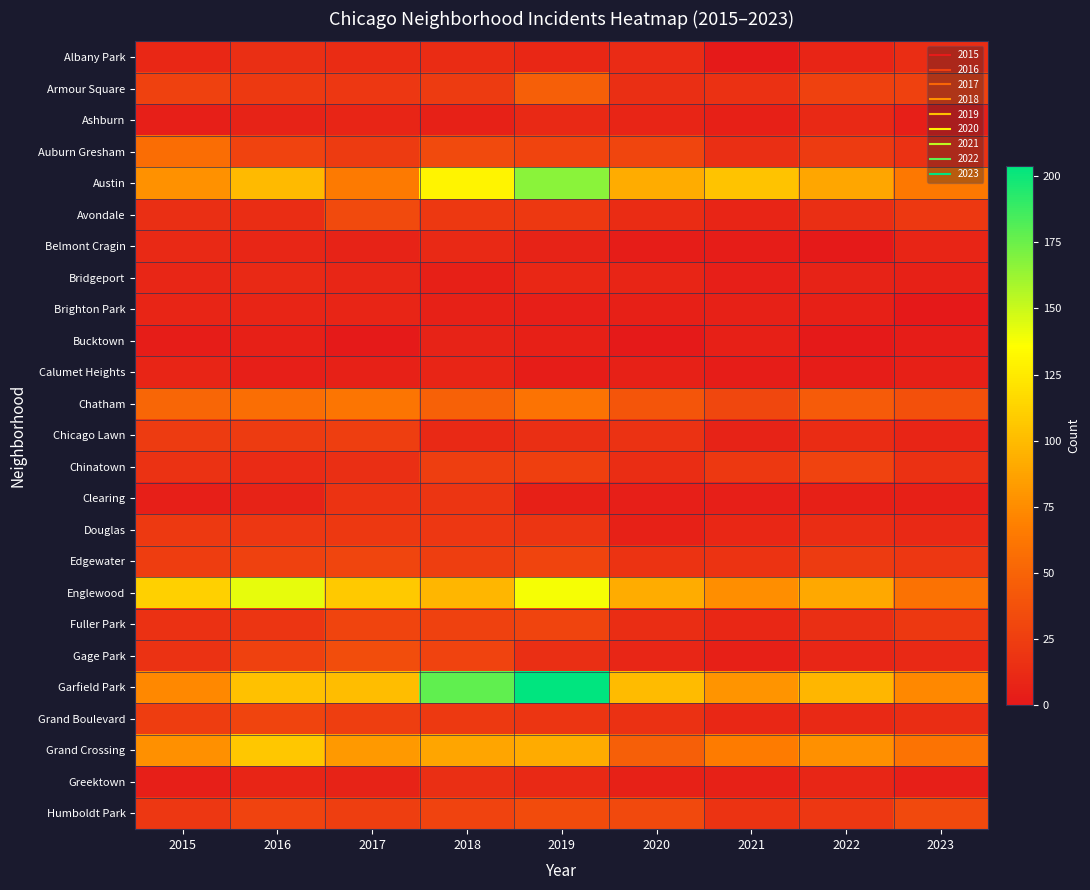

Reading left to right, list all the values displayed in this chart.

Albany Park: 2015=10	2016=15	2017=13	2018=13	2019=10	2020=12	2021=1	2022=8	2023=14
Armour Square: 2015=27	2016=22	2017=20	2018=23	2019=47	2020=15	2021=16	2022=27	2023=27
Ashburn: 2015=4	2016=7	2017=8	2018=6	2019=11	2020=8	2021=5	2022=11	2023=4
Auburn Gresham: 2015=56	2016=28	2017=23	2018=33	2019=29	2020=30	2021=15	2022=23	2023=17
Austin: 2015=78	2016=99	2017=65	2018=130	2019=167	2020=92	2021=104	2022=89	2023=63
Avondale: 2015=15	2016=14	2017=33	2018=21	2019=21	2020=13	2021=8	2022=15	2023=21
Belmont Cragin: 2015=11	2016=9	2017=7	2018=11	2019=7	2020=3	2021=3	2022=1	2023=8
Bridgeport: 2015=9	2016=11	2017=9	2018=5	2019=10	2020=8	2021=4	2022=7	2023=6
Brighton Park: 2015=8	2016=8	2017=8	2018=6	2019=4	2020=5	2021=6	2022=5	2023=0
Bucktown: 2015=3	2016=5	2017=1	2018=7	2019=5	2020=1	2021=5	2022=1	2023=3
Calumet Heights: 2015=8	2016=4	2017=6	2018=8	2019=3	2020=6	2021=3	2022=3	2023=5
Chatham: 2015=51	2016=57	2017=62	2018=48	2019=60	2020=40	2021=31	2022=44	2023=37
Chicago Lawn: 2015=23	2016=23	2017=25	2018=11	2019=15	2020=17	2021=7	2022=13	2023=8
Chinatown: 2015=17	2016=12	2017=15	2018=25	2019=26	2020=14	2021=21	2022=28	2023=16
Clearing: 2015=4	2016=7	2017=18	2018=19	2019=5	2020=4	2021=4	2022=5	2023=5
Douglas: 2015=22	2016=20	2017=21	2018=20	2019=19	2020=6	2021=10	2022=14	2023=11
Edgewater: 2015=24	2016=27	2017=30	2018=25	2019=29	2020=18	2021=18	2022=23	2023=20
Englewood: 2015=111	2016=142	2017=107	2018=98	2019=138	2020=92	2021=76	2022=90	2023=59
Fuller Park: 2015=16	2016=19	2017=29	2018=27	2019=29	2020=14	2021=10	2022=15	2023=21
Gage Park: 2015=17	2016=27	2017=35	2018=28	2019=15	2020=9	2021=5	2022=9	2023=11
Garfield Park: 2015=73	2016=103	2017=101	2018=178	2019=204	2020=100	2021=79	2022=98	2023=73
Grand Boulevard: 2015=24	2016=29	2017=25	2018=22	2019=19	2020=16	2021=10	2022=11	2023=14
Grand Crossing: 2015=77	2016=106	2017=82	2018=88	2019=91	2020=47	2021=66	2022=77	2023=60
Greektown: 2015=4	2016=8	2017=7	2018=15	2019=11	2020=6	2021=6	2022=9	2023=4
Humboldt Park: 2015=20	2016=28	2017=25	2018=28	2019=34	2020=32	2021=18	2022=20	2023=32